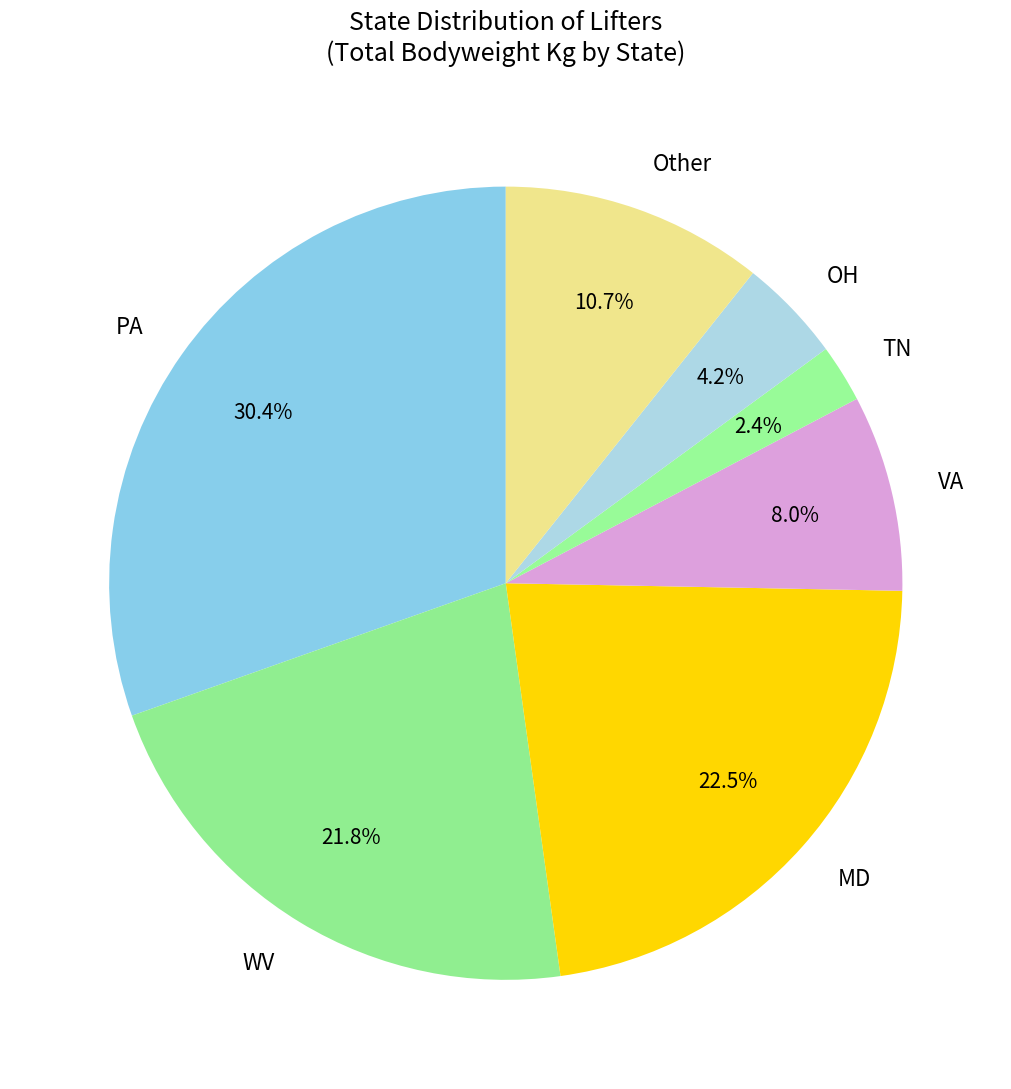

To the nearest percent, what is the difference between the largest and smallest slice percentages?

28%